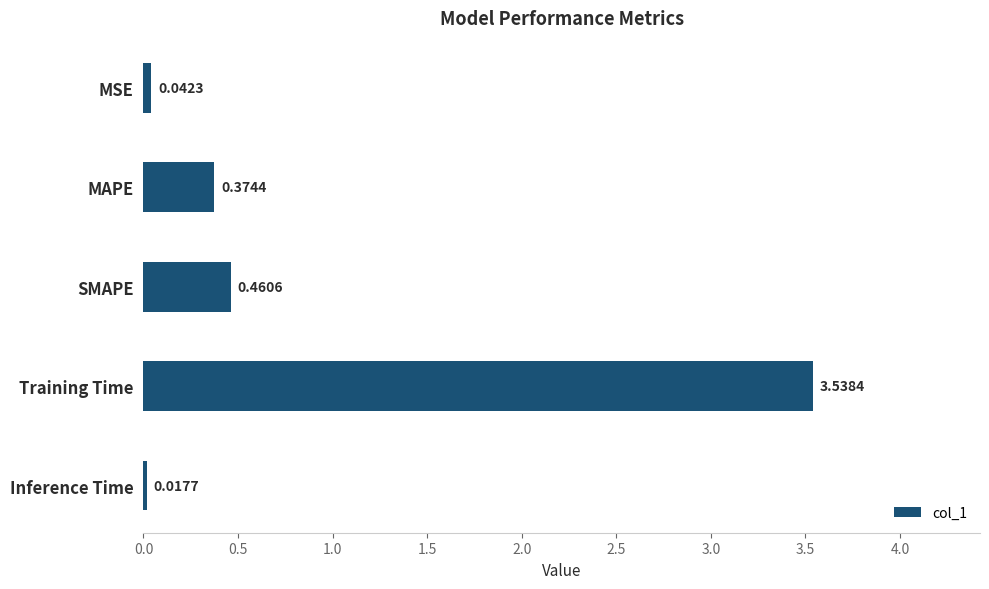

What is the label of the 4th bar from the bottom?

MAPE